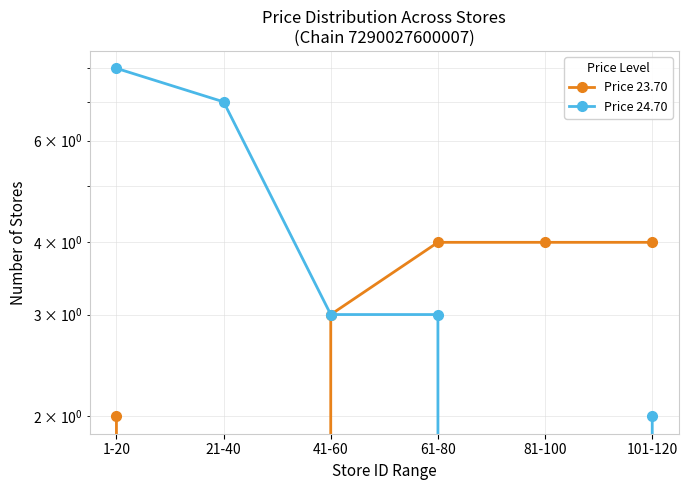

What is the approximate value of Price 23.70 at 1-20?

2